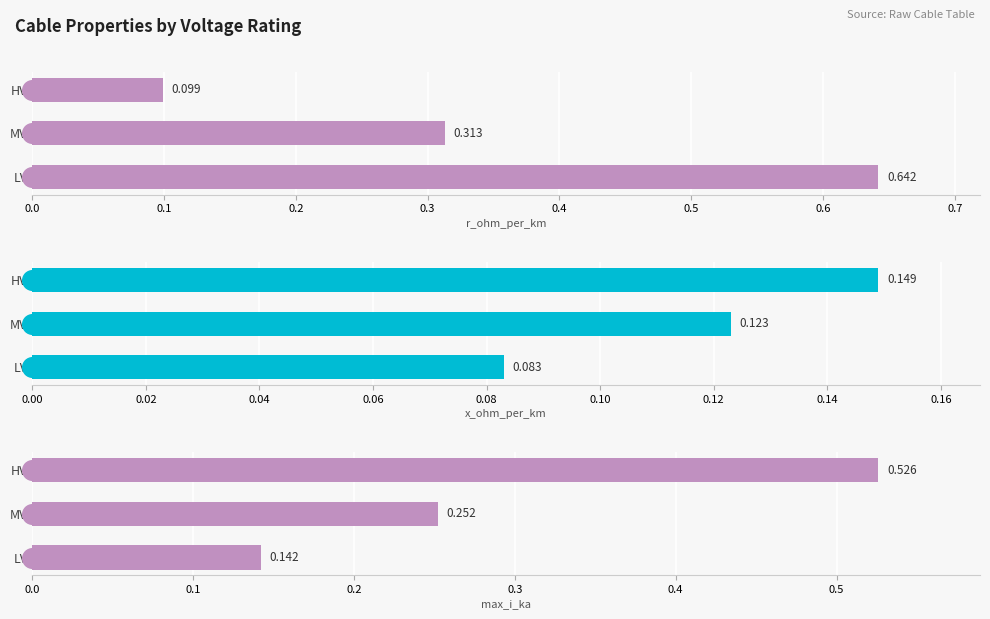

Which series contains the highest Y value?

r_ohm_per_km